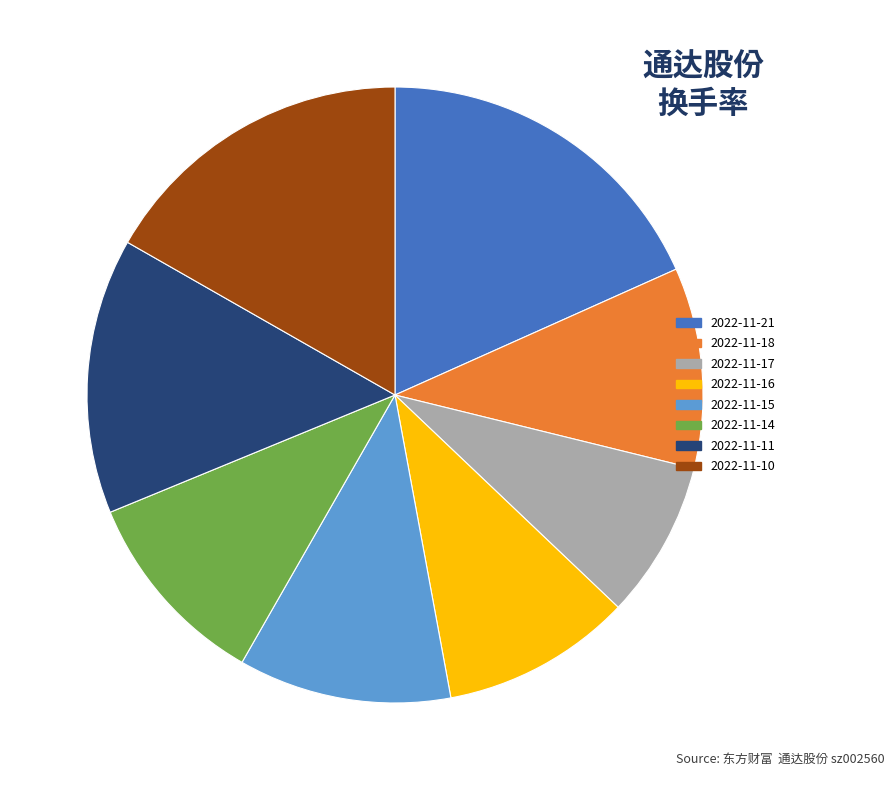

Do 2022-11-18 and 2022-11-21 together represent more than half of the pie?

No